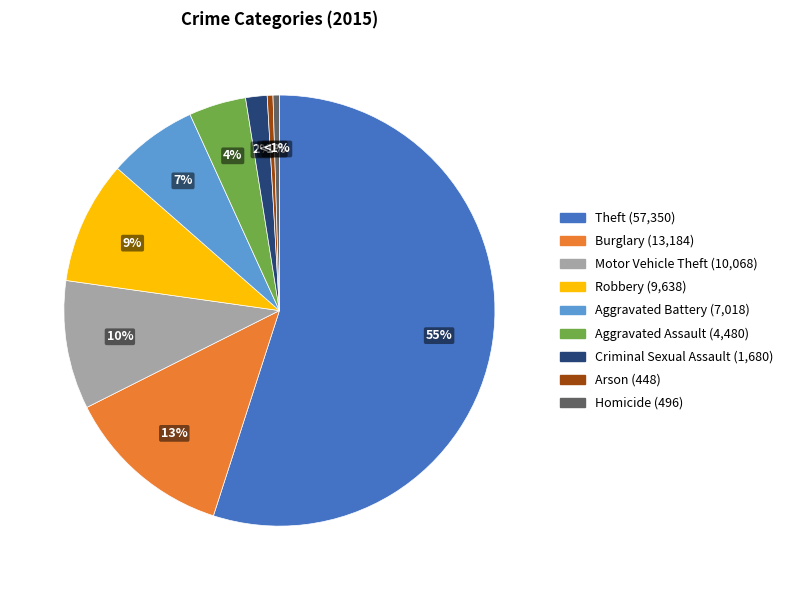

Which category accounts for the majority?

Theft